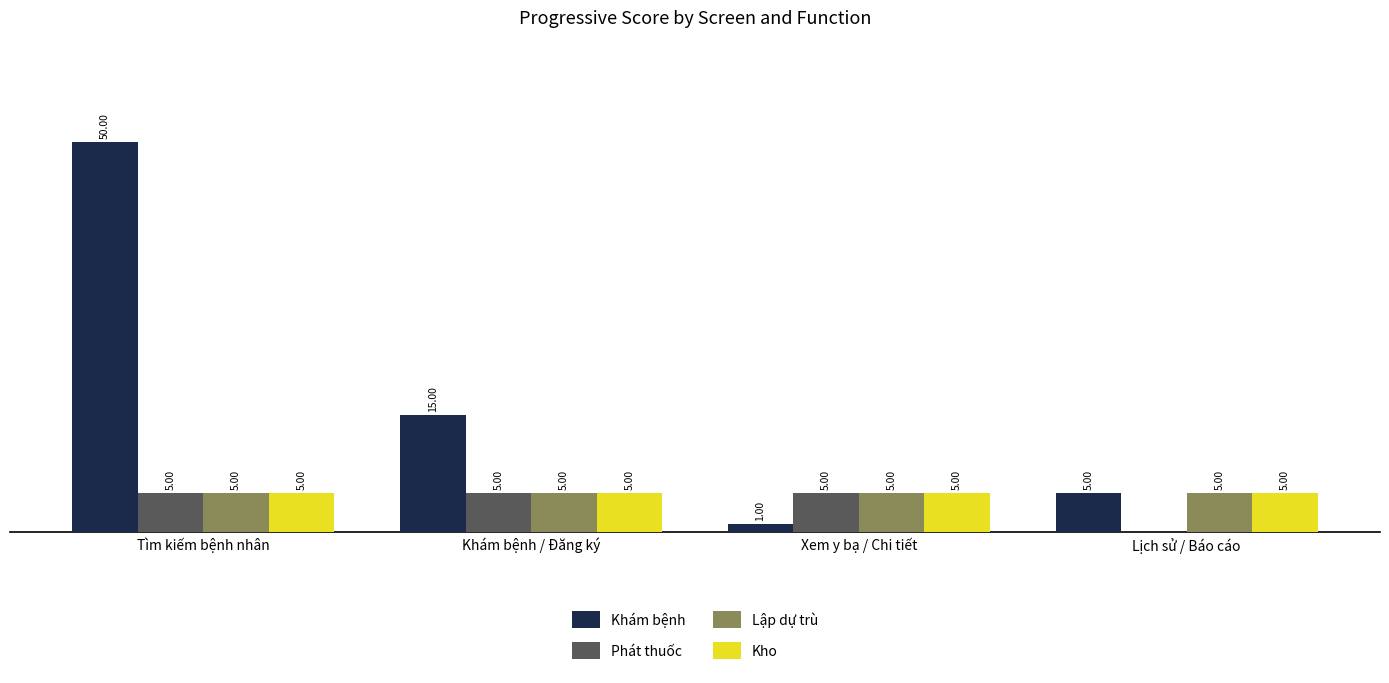

Which series changed the most between Tìm kiếm bệnh nhân and Lịch sử / Báo cáo?

Khám bệnh